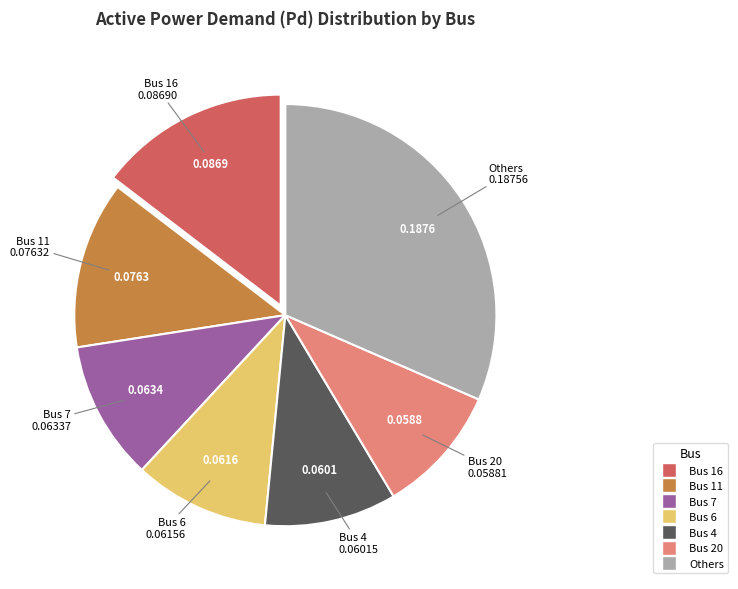

Is there a majority slice in this chart?

No